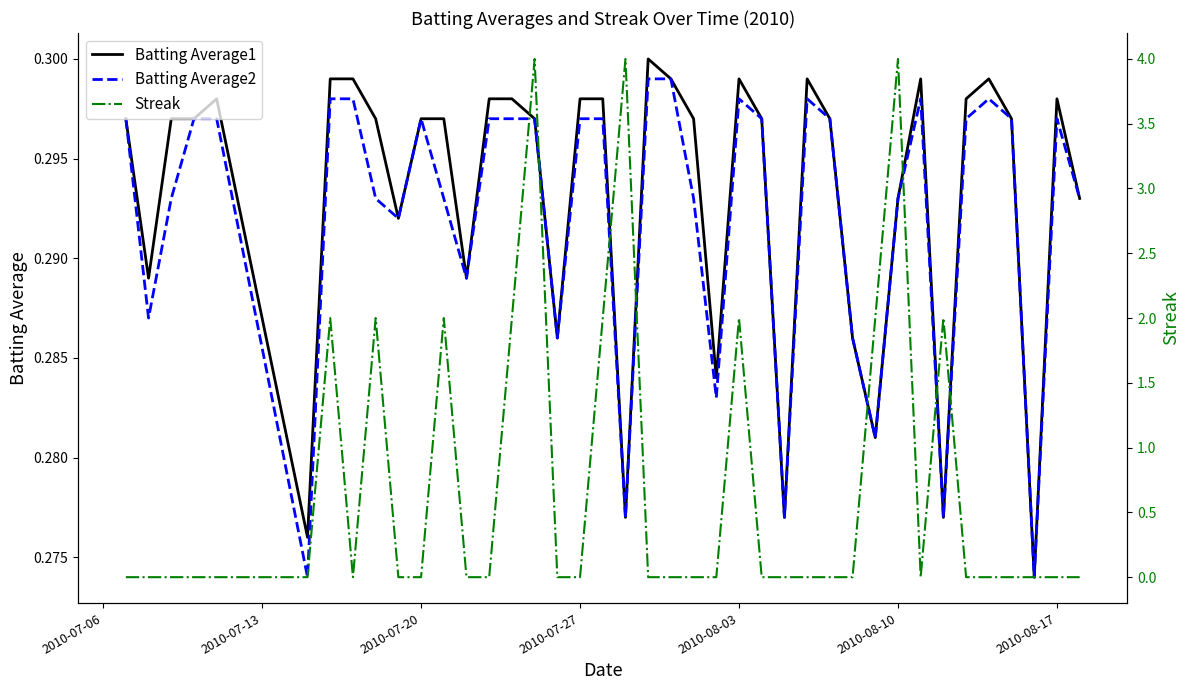

Reading left to right, transcribe all the data shown in this chart.

Batting Average1: 0.3	0.3	0.3	0.3	0.3	0.3	0.3	0.3	0.3	0.3	0.3	0.3	0.3	0.3	0.3	0.3	0.3	0.3	0.3	0.3	0.3	0.3	0.3	0.3	0.3	0.3	0.3	0.3	0.3	0.3	0.3	0.3	0.3	0.3	0.3	0.3	0.3	0.3	0.3	0.3
Batting Average2: 0.3	0.3	0.3	0.3	0.3	0.3	0.3	0.3	0.3	0.3	0.3	0.3	0.3	0.3	0.3	0.3	0.3	0.3	0.3	0.3	0.3	0.3	0.3	0.3	0.3	0.3	0.3	0.3	0.3	0.3	0.3	0.3	0.3	0.3	0.3	0.3	0.3	0.3	0.3	0.3
Streak: 0.0	0.0	0.0	0.0	0.0	0.0	2.0	0.0	2.0	0.0	0.0	2.0	0.0	0.0	2.0	4.0	0.0	0.0	2.0	4.0	0.0	0.0	0.0	0.0	2.0	0.0	0.0	0.0	0.0	0.0	2.0	4.0	0.0	2.0	0.0	0.0	0.0	0.0	0.0	0.0